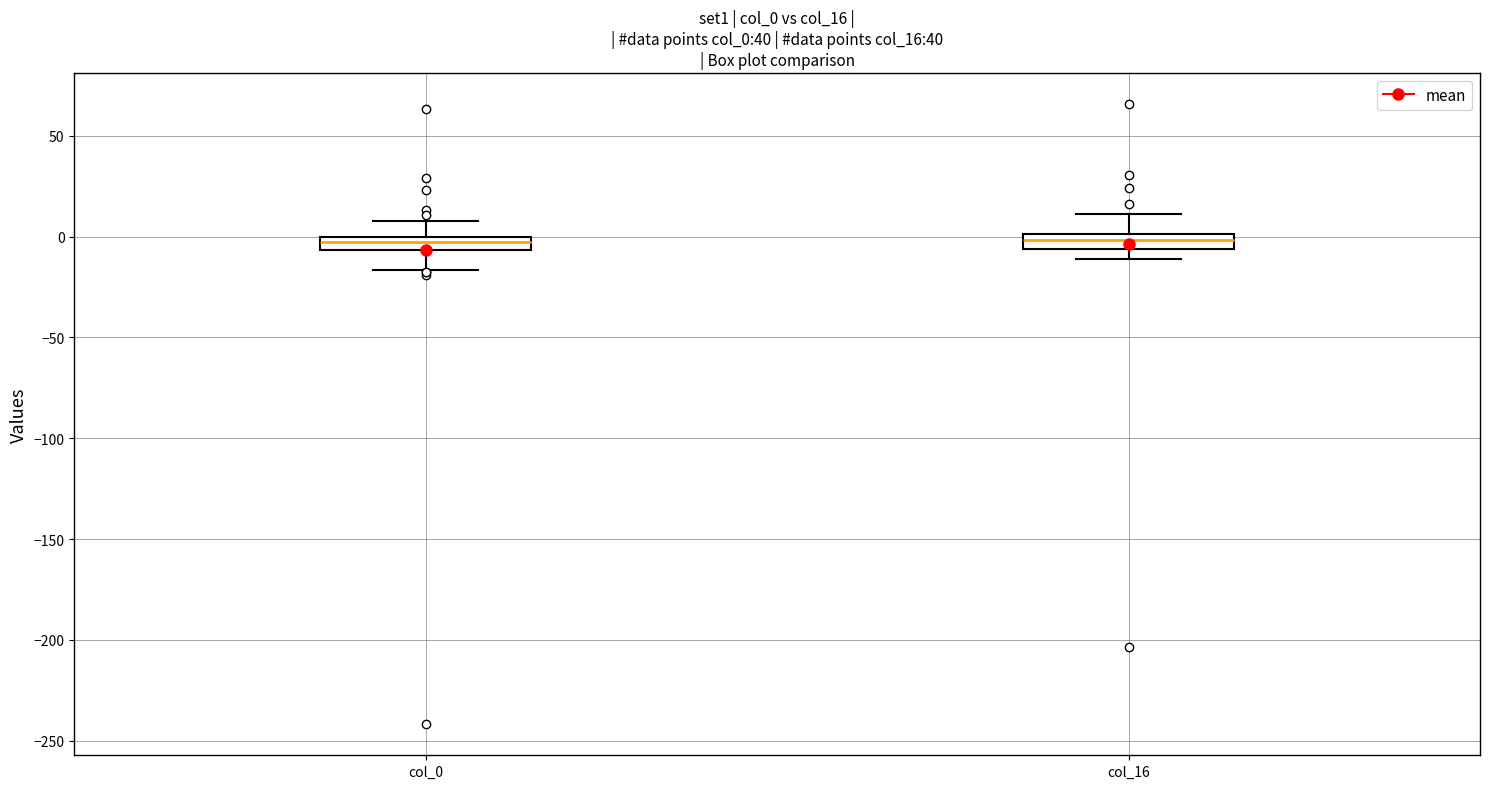

Where does the upper whisker of the box for col_16 end on the y-axis? The values are not printed on the chart, so give them approximately, as read against the axis.

10